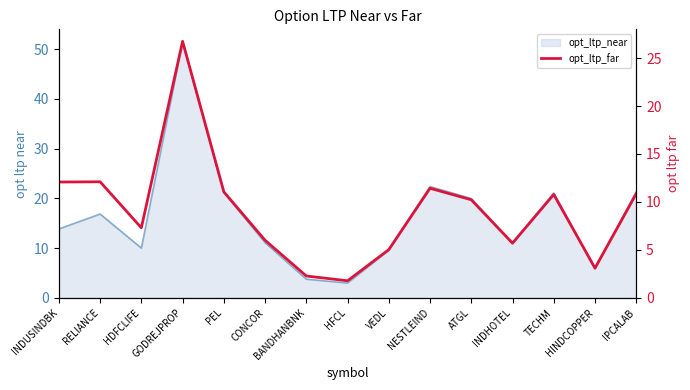

What is the sum of all values?

136.4